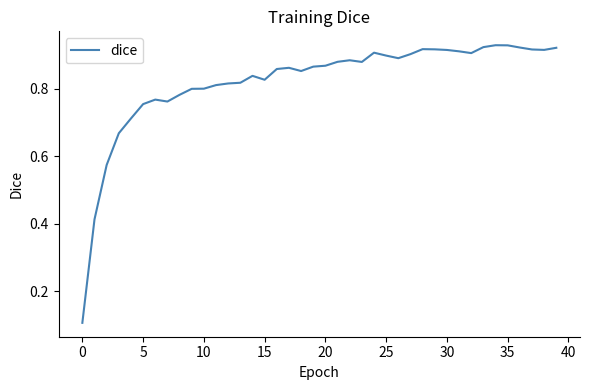

How many lines are shown in the chart?

1